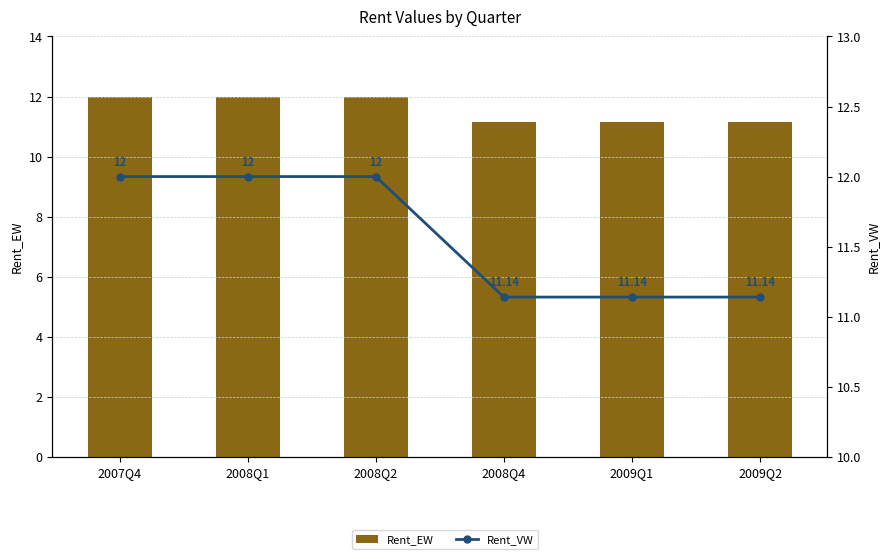

At which label is Rent_EW closest to 11?

2008Q4